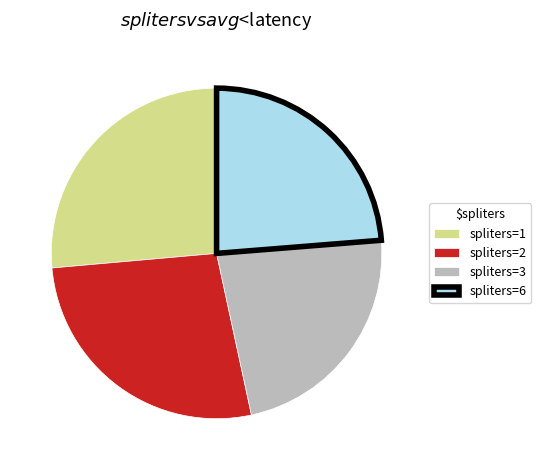

How many segments does this pie chart have?

4